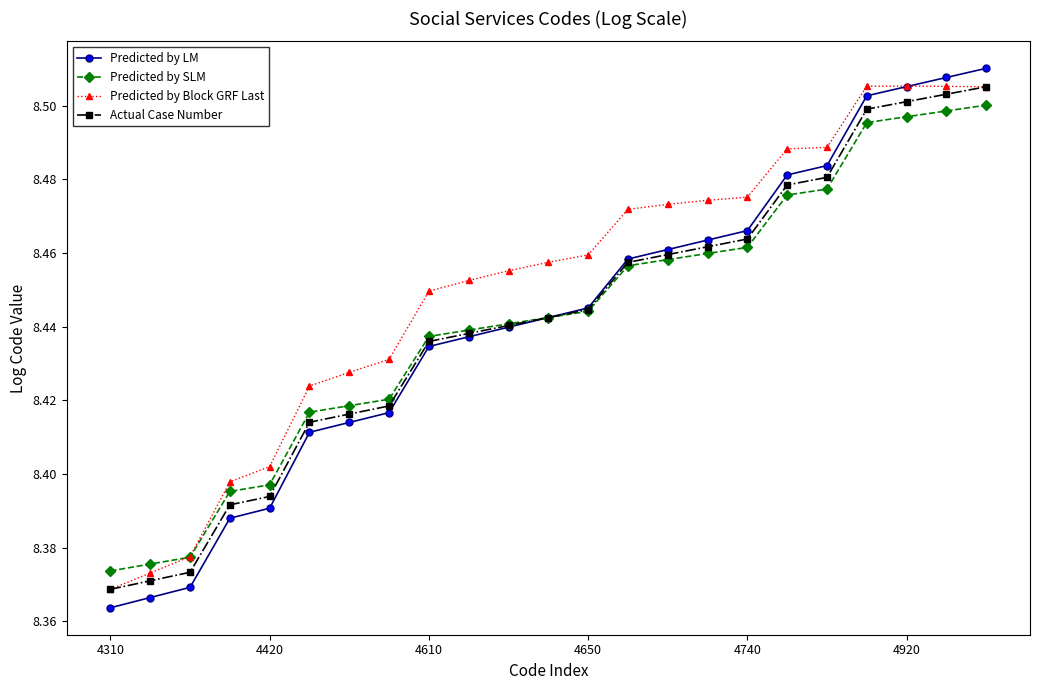

Which series has the widest spread of values?

Predicted by LM